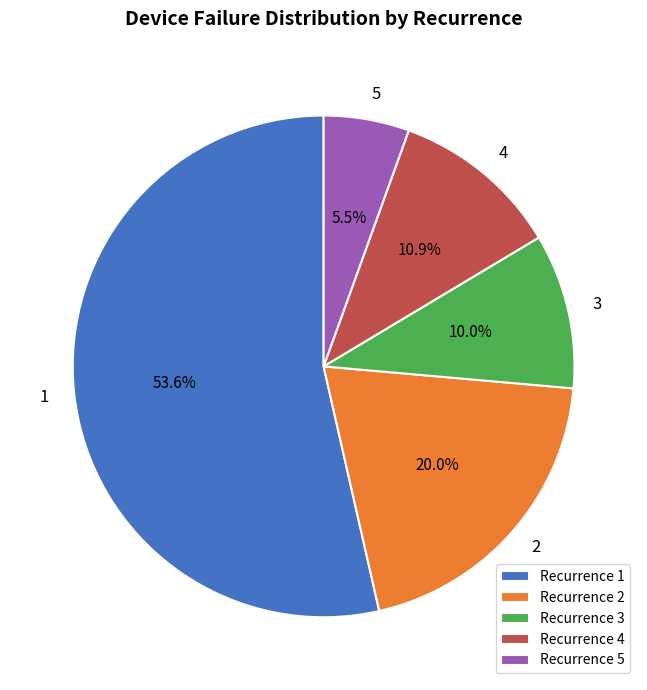

Does 3 represent more than half of the total?

No